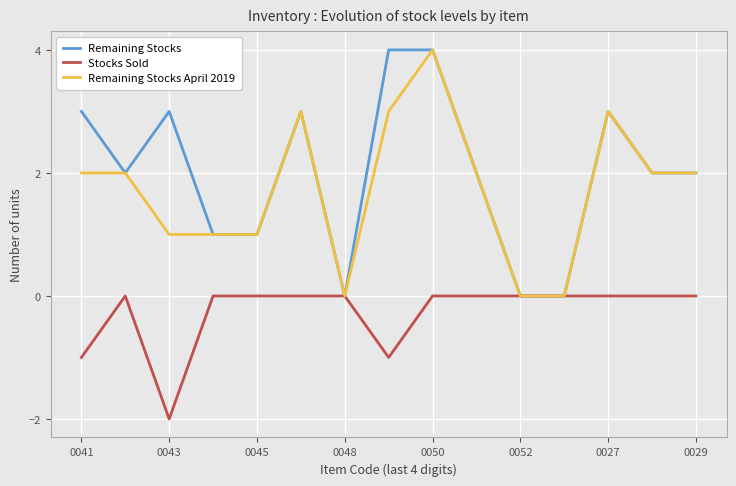

Which series has the largest total across all categories?

Remaining Stocks